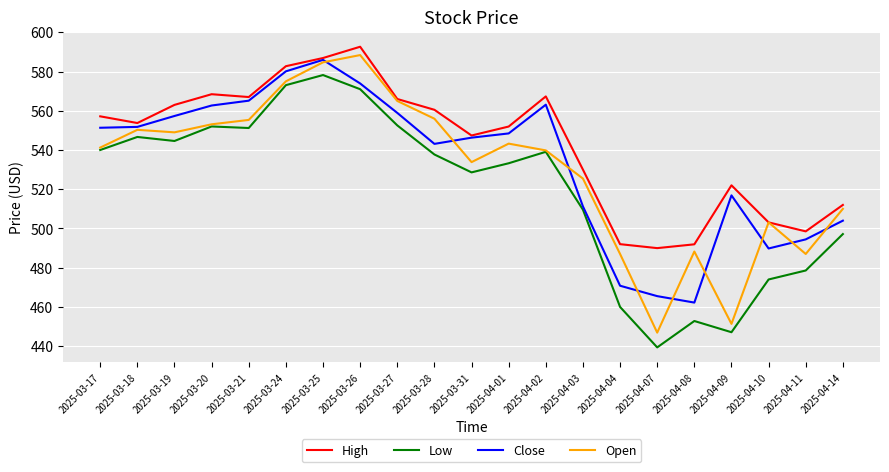

True or false: High and Low intersect in this chart.

False